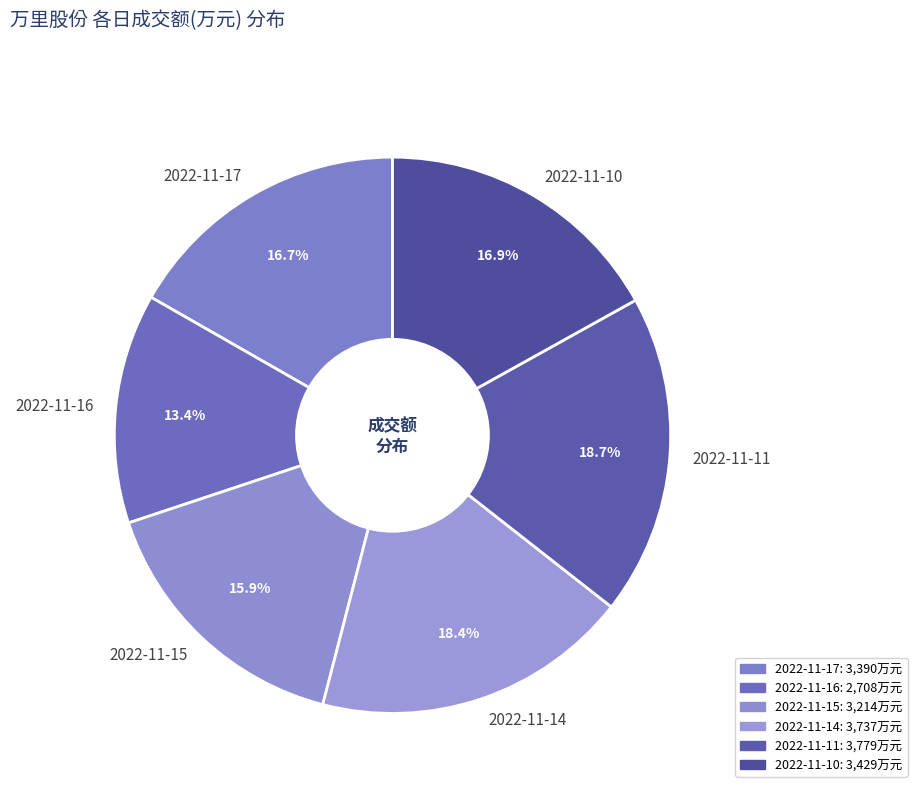

What is the ratio of the value at 2022-11-11 to the value at 2022-11-17?

1.1